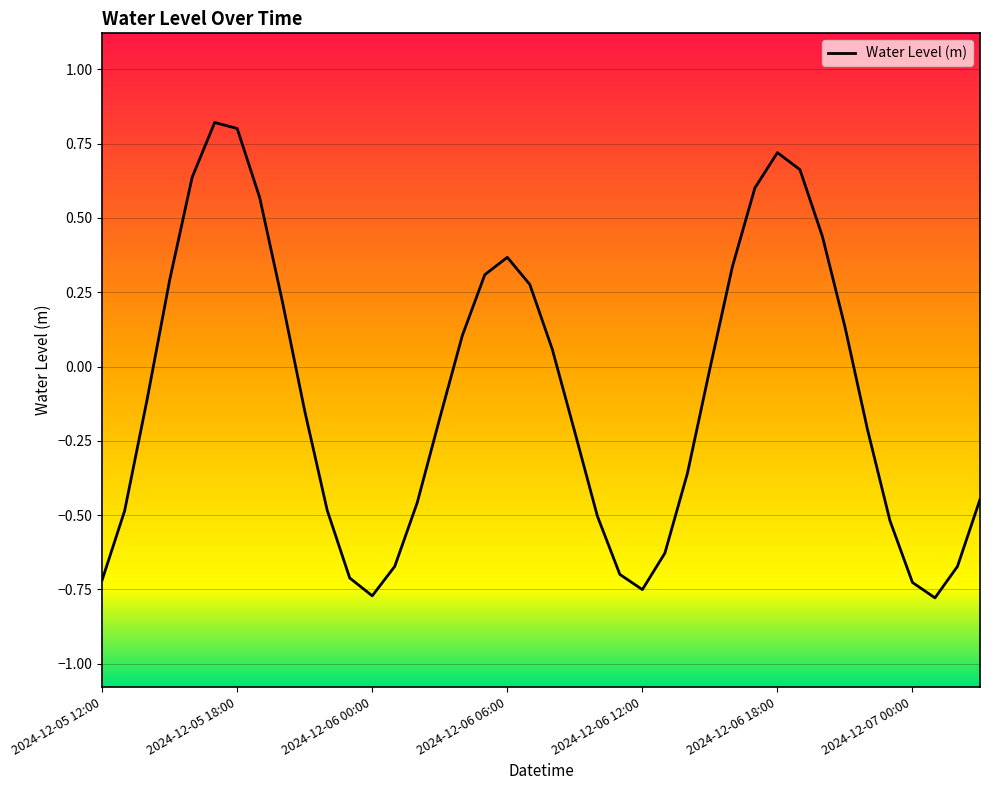

What is the greatest value displayed?

0.8